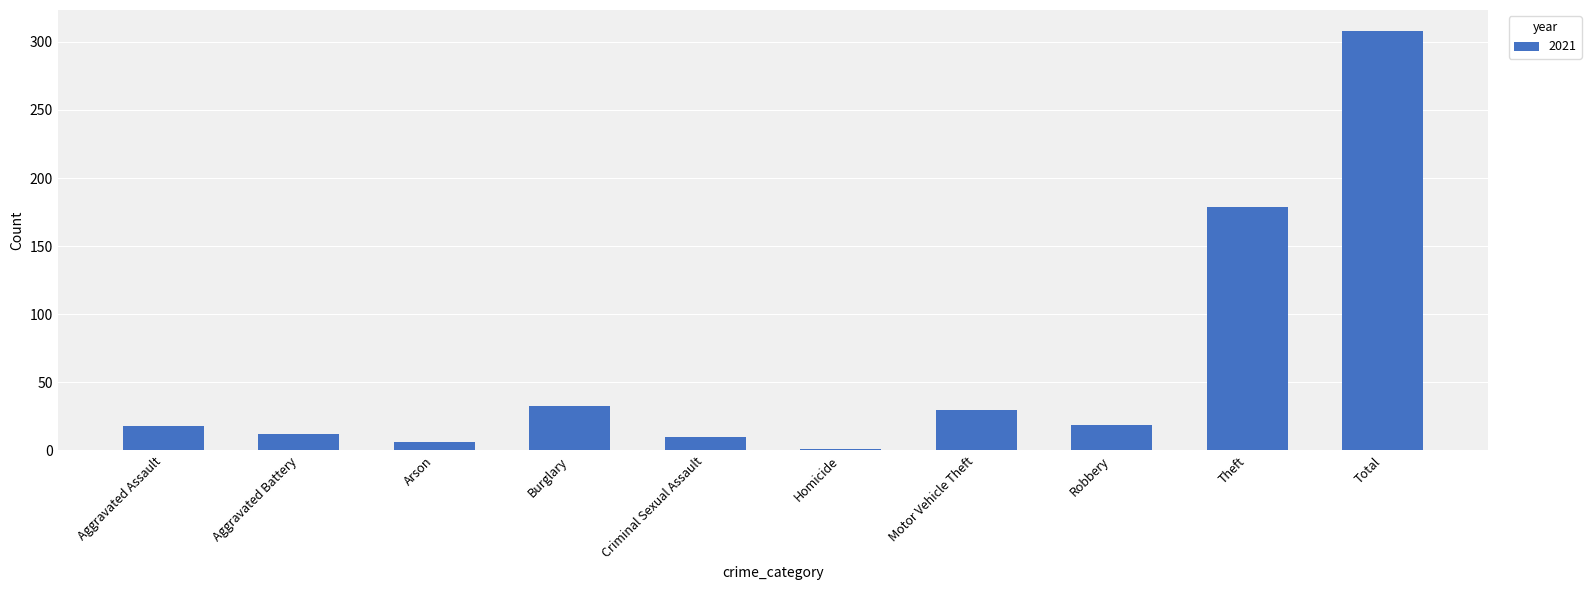

What is the sum of all values?

616